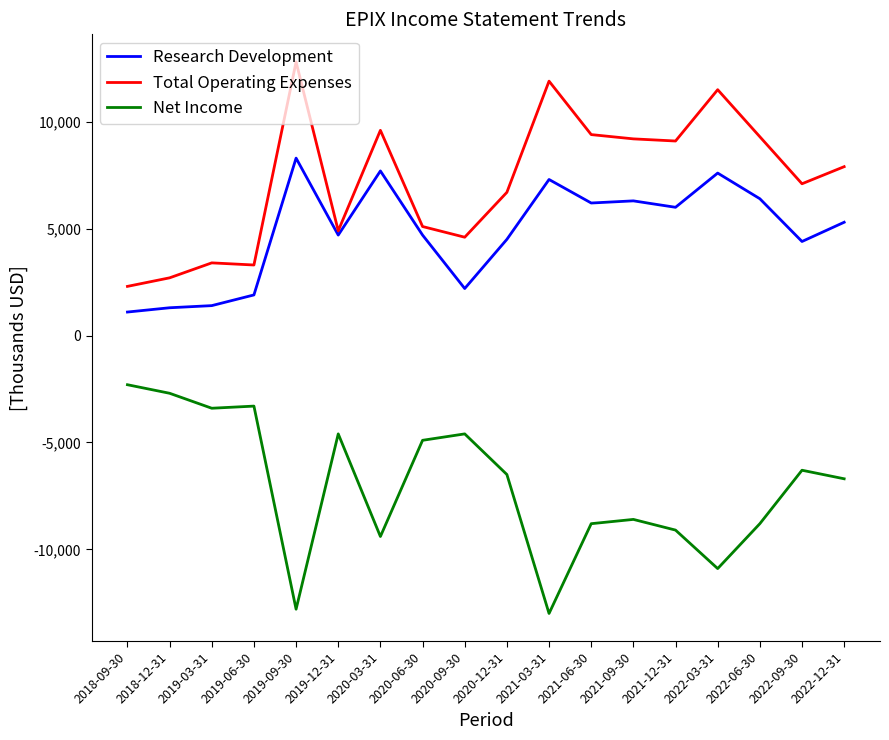

Which series changed the most between 2018-12-31 and 2022-03-31?

Total Operating Expenses